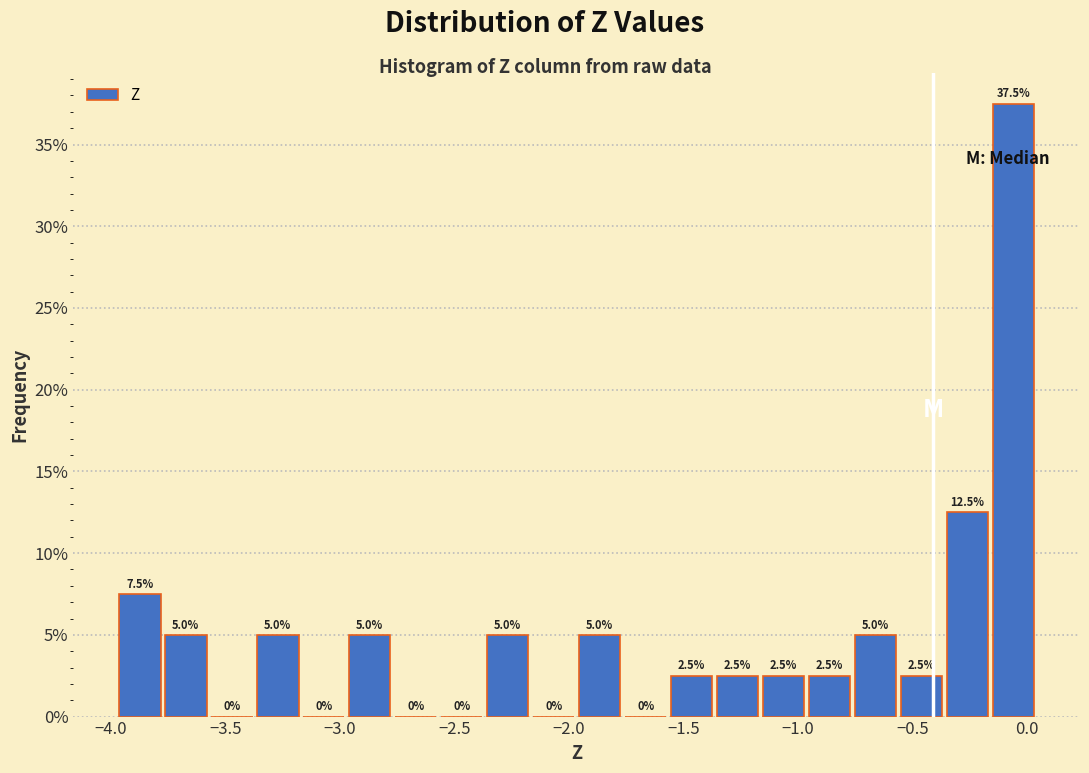

How tall is the bar that spans -0.35 to -0.15 on the x-axis? The bar edges are not printed on the chart, so give them approximately, as read against the axis.

12.5